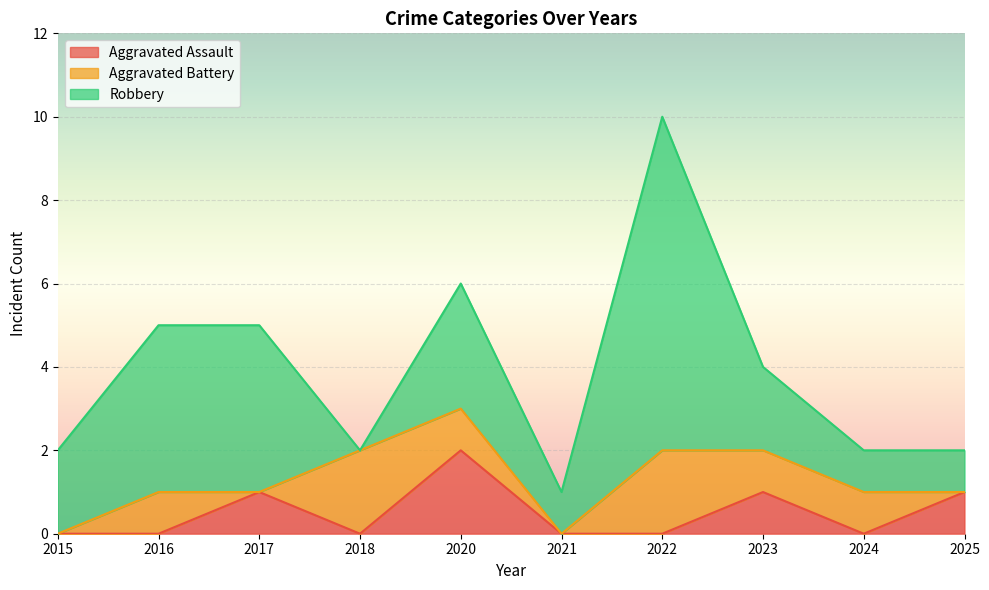

What is the sum of the Robbery values at 2024 and 2017?

5